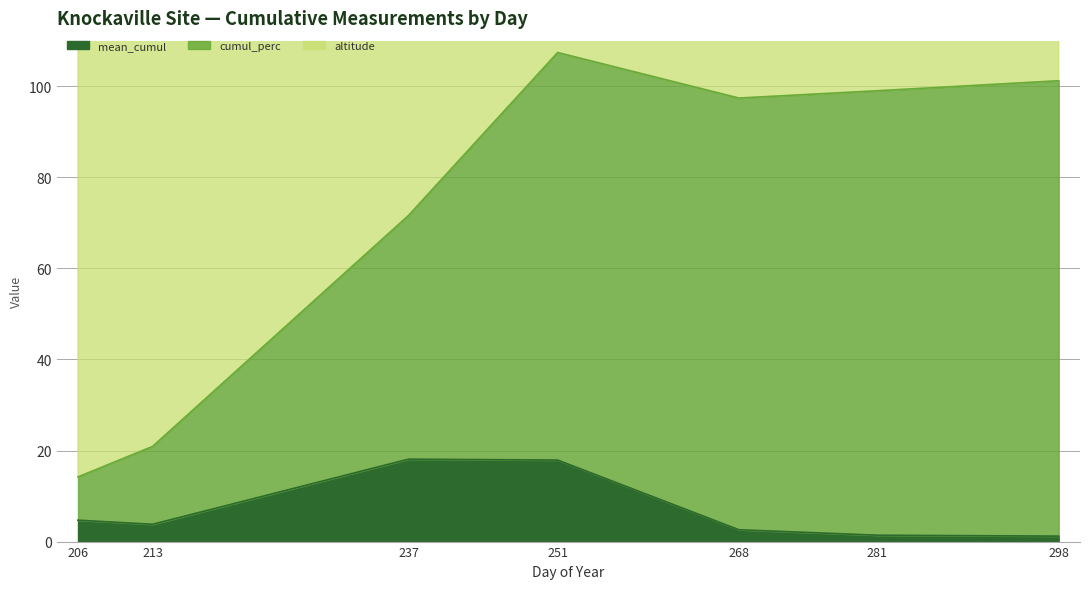

Which series has the largest range (max minus min)?

cumul_perc